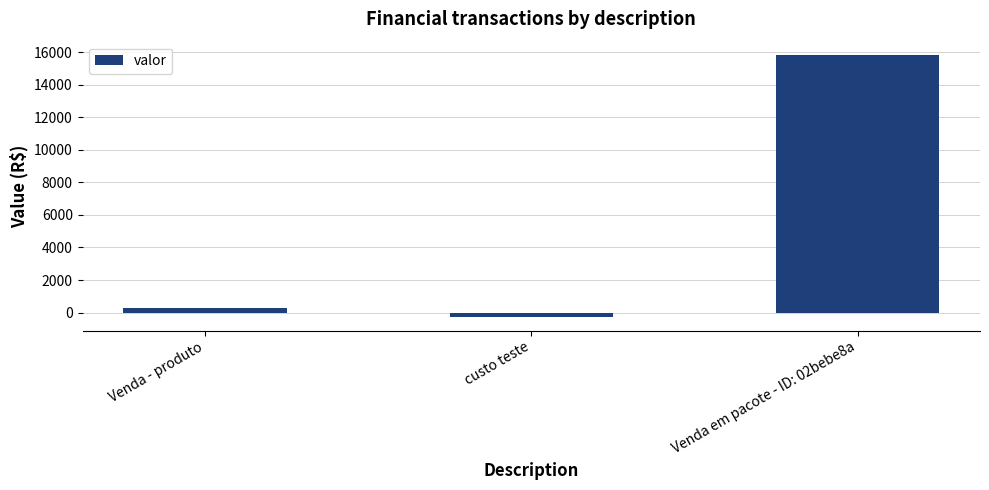

How many negative values are there?

1